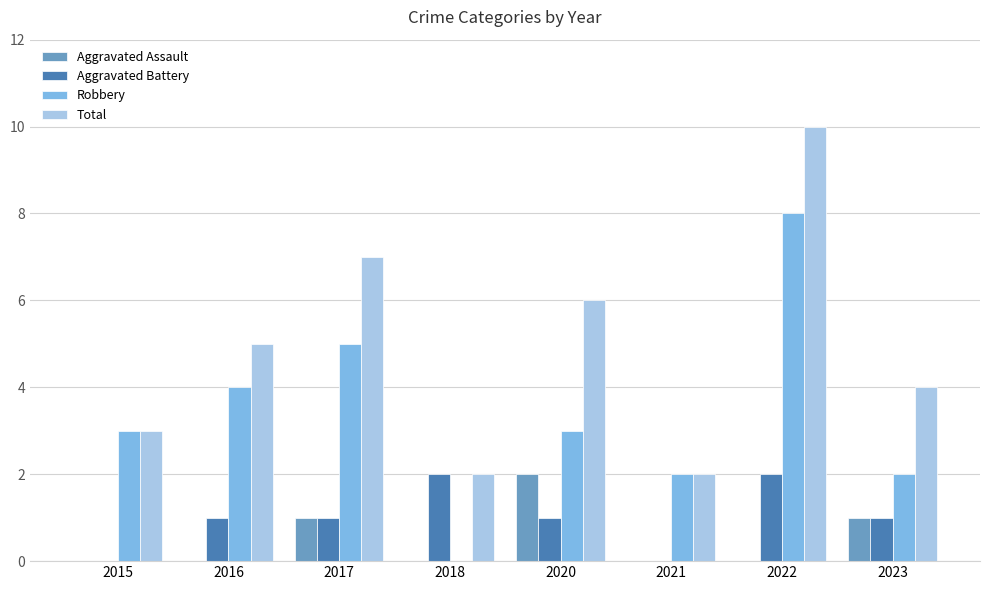

Reading left to right, what are all the values shown in this chart?

Aggravated Assault: 2015=0	2016=0	2017=1	2018=0	2020=2	2021=0	2022=0	2023=1
Aggravated Battery: 2015=0	2016=1	2017=1	2018=2	2020=1	2021=0	2022=2	2023=1
Robbery: 2015=3	2016=4	2017=5	2018=0	2020=3	2021=2	2022=8	2023=2
Total: 2015=3	2016=5	2017=7	2018=2	2020=6	2021=2	2022=10	2023=4